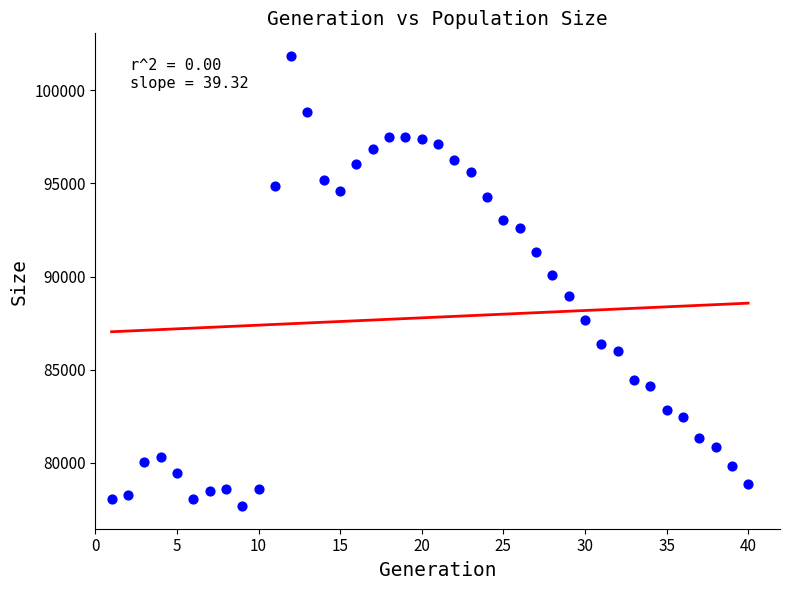

What Y value in the scatter plot is closest to 89762?

90067